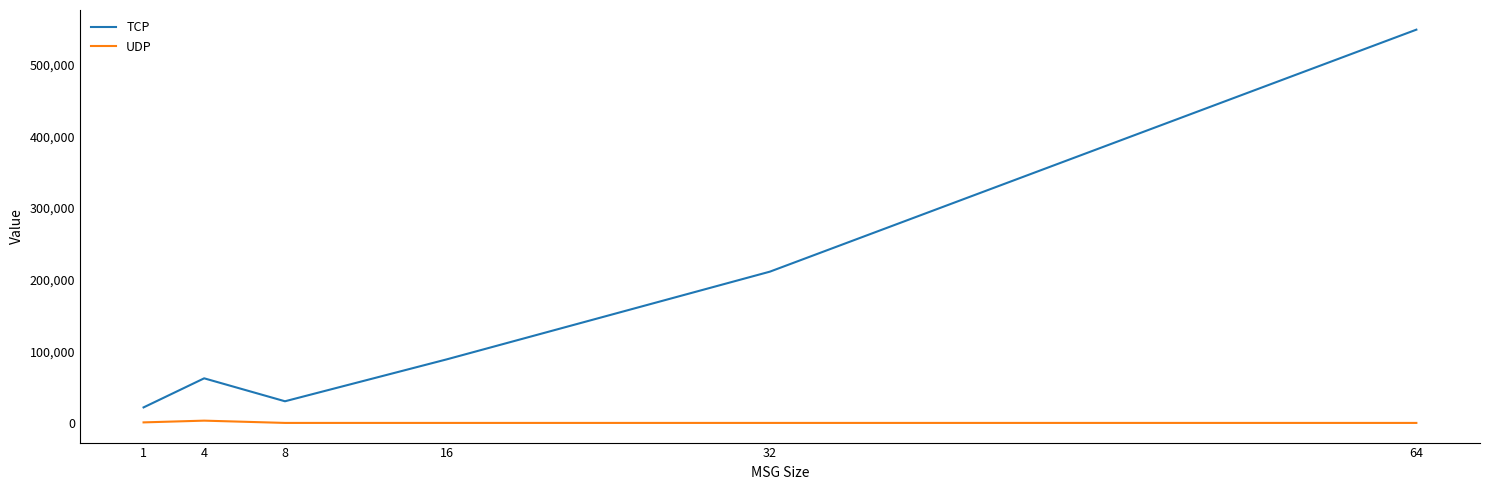

What are all the series names shown in the legend?

TCP, UDP